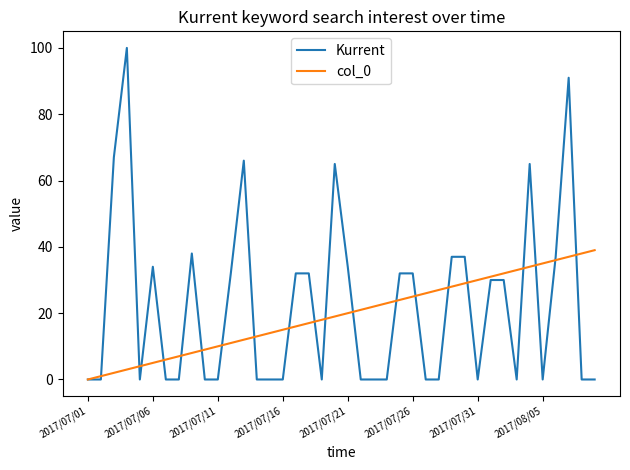

What is the maximum value shown in the chart?

100